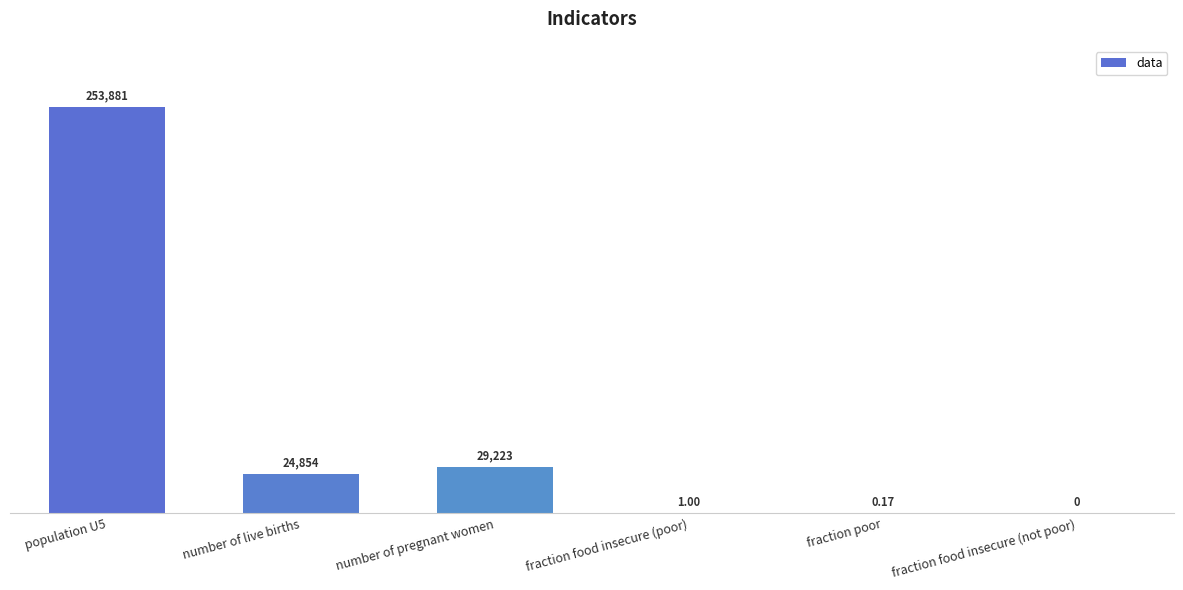

Which has a higher value, fraction food insecure (not poor) or fraction poor?

fraction poor